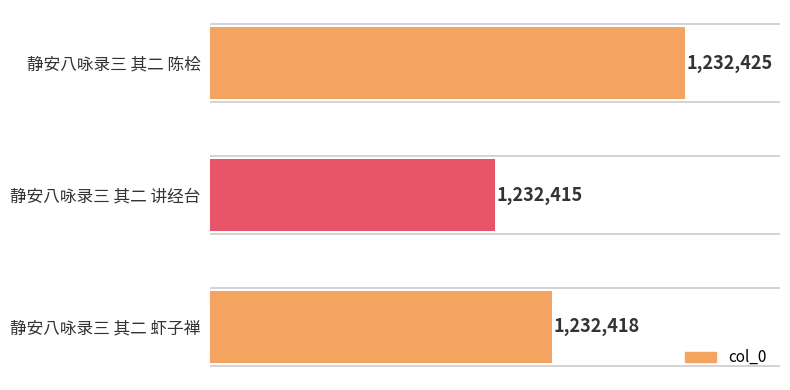

Where is the data nearest to the value 1232420?

静安八咏录三 其二 虾子禅